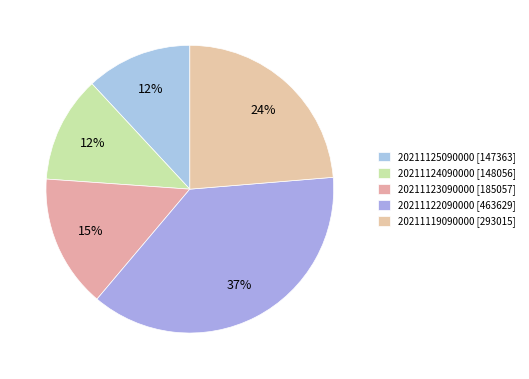

Rank the categories by value from lowest to highest.

20211125090000, 20211124090000, 20211123090000, 20211119090000, 20211122090000